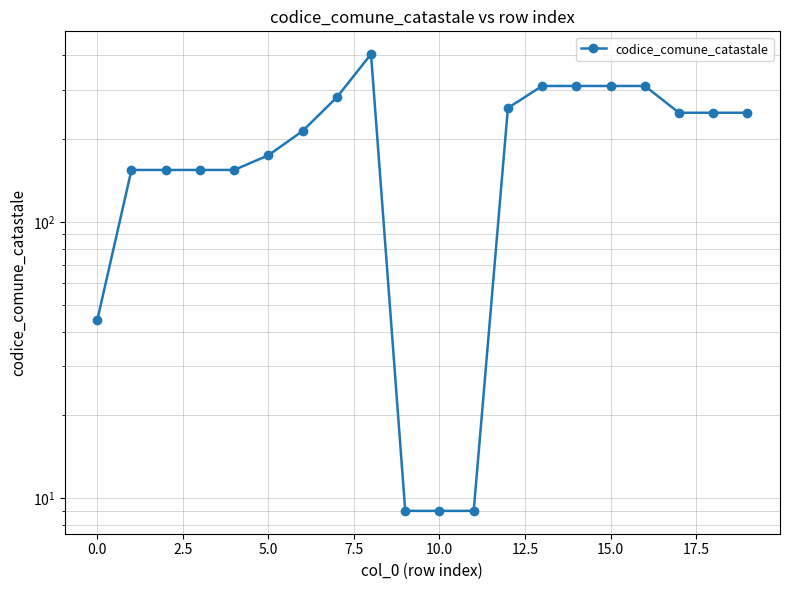

How many lines are shown in the chart?

1